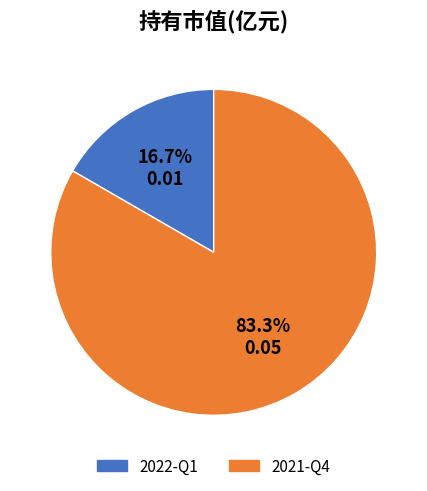

Combined, do 2022-Q1 and 2021-Q4 account for over 50%?

Yes